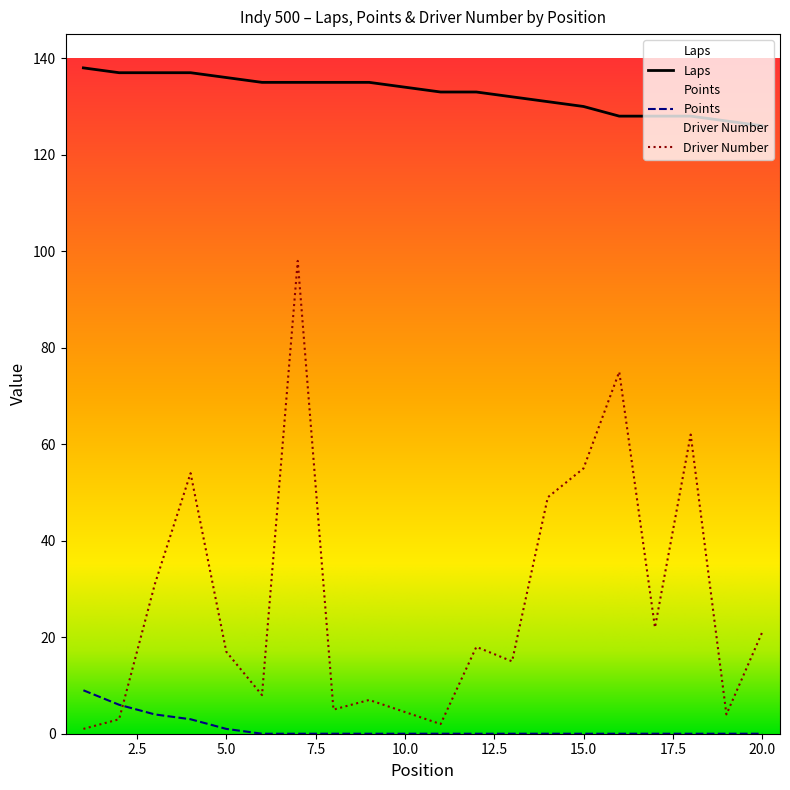

Is it true that Points equals 0 at 14?

True